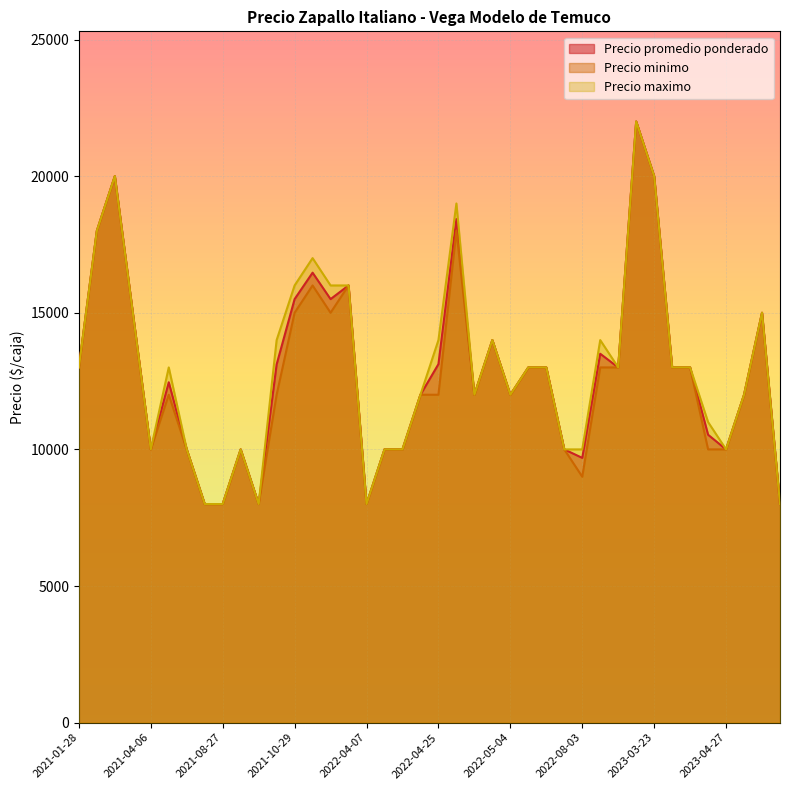

What is the total value across all series at 2023-03-23?

60000